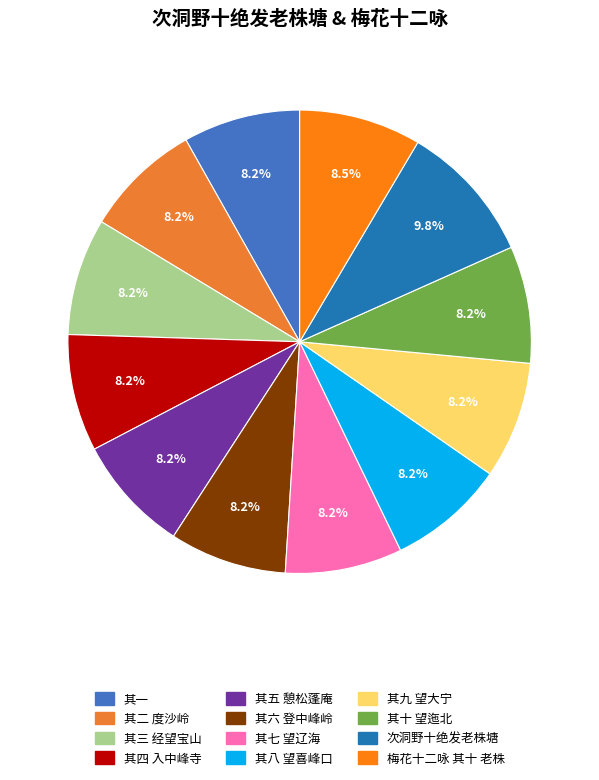

What percentage is the 其九 望大宁 slice, to the nearest percent?

8%